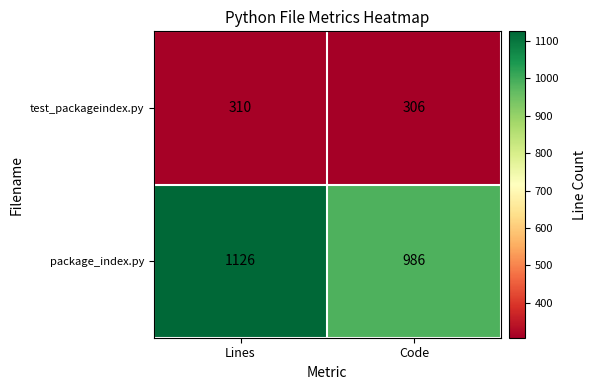

At how many categories does at least one series exceed 956?

2